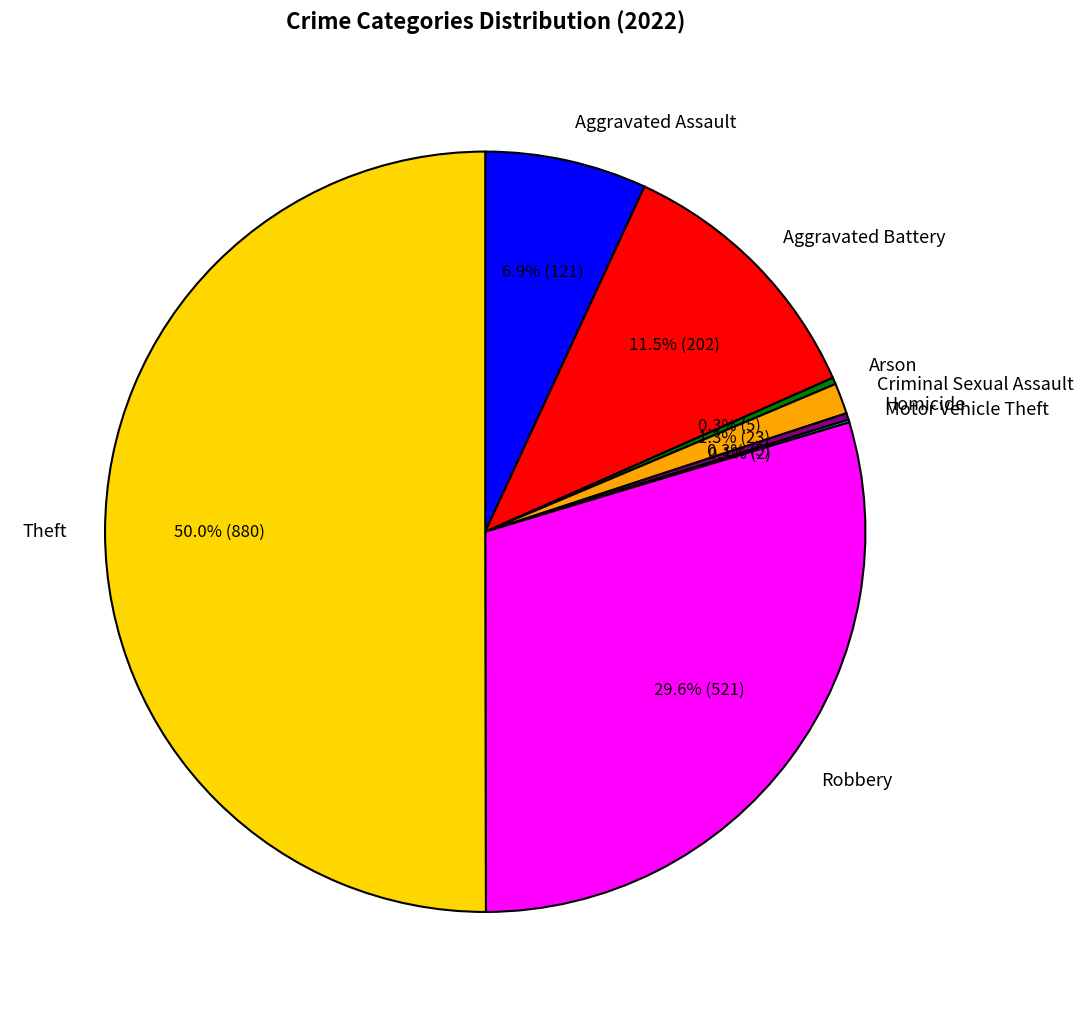

What is the total percentage of Homicide and Arson?

0.6%